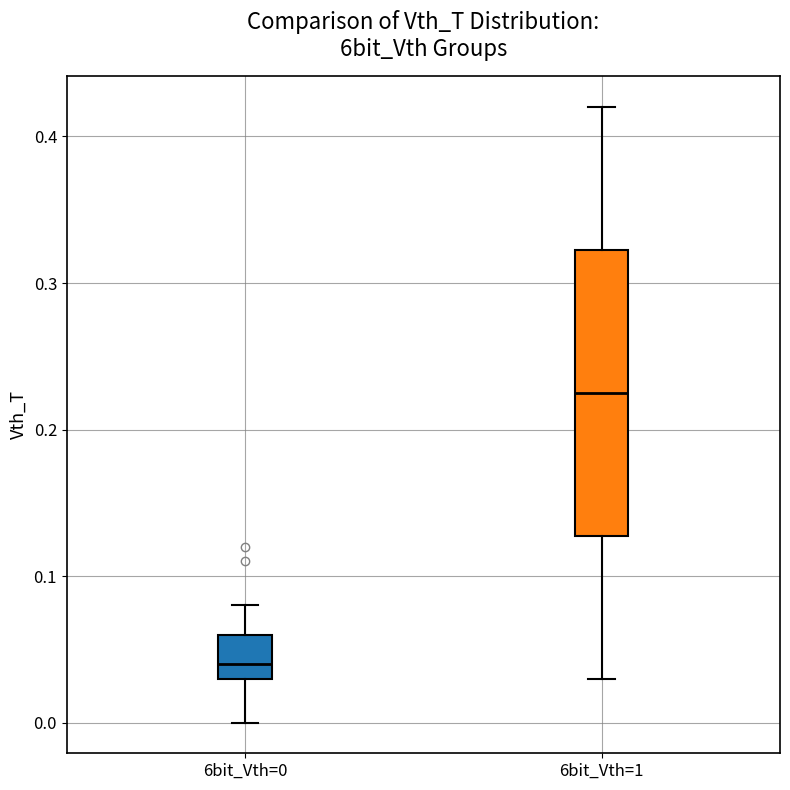

Comparing the boxes themselves (not the whiskers), which one is the tallest?

6bit_Vth=1